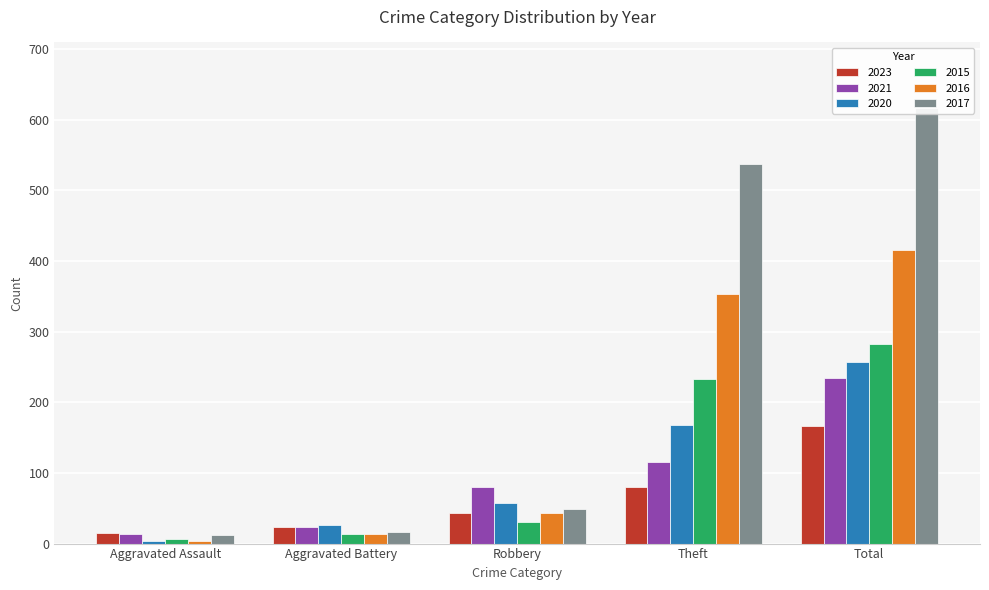

How many data points does each series have?

5